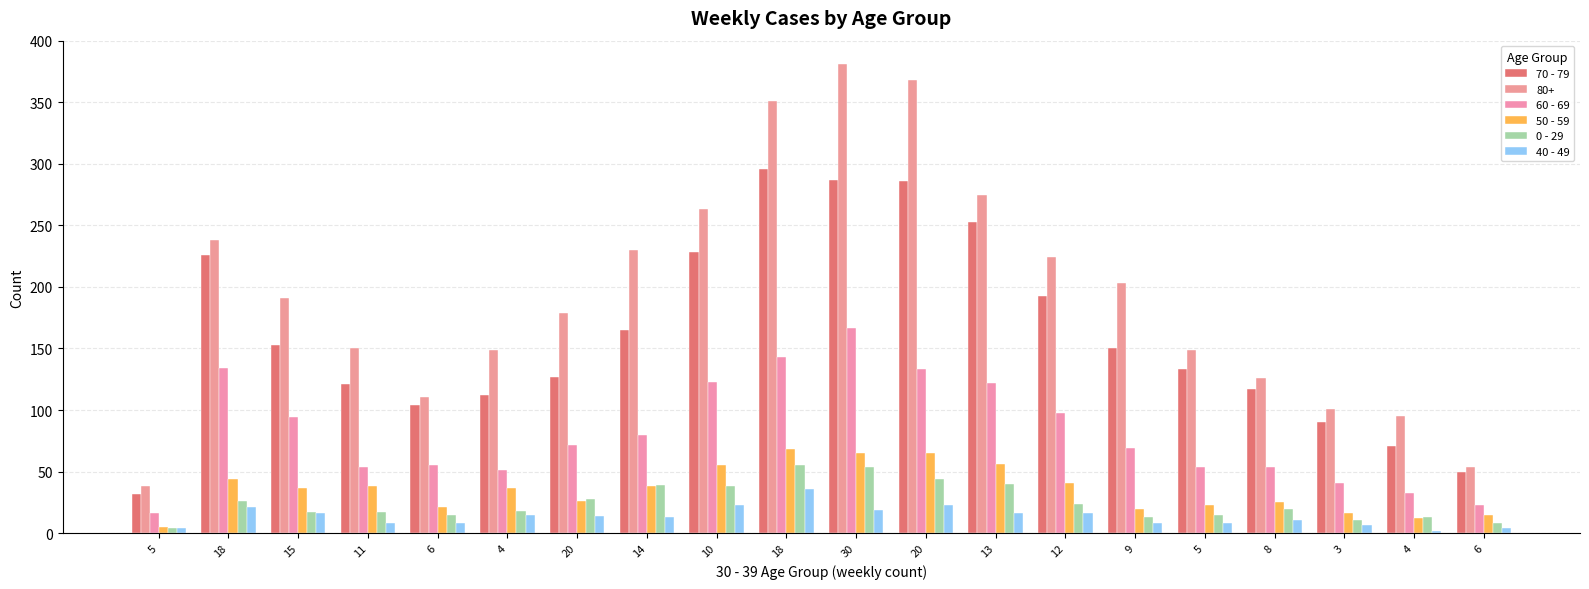

What is the difference between the highest and lowest values at 14?

217